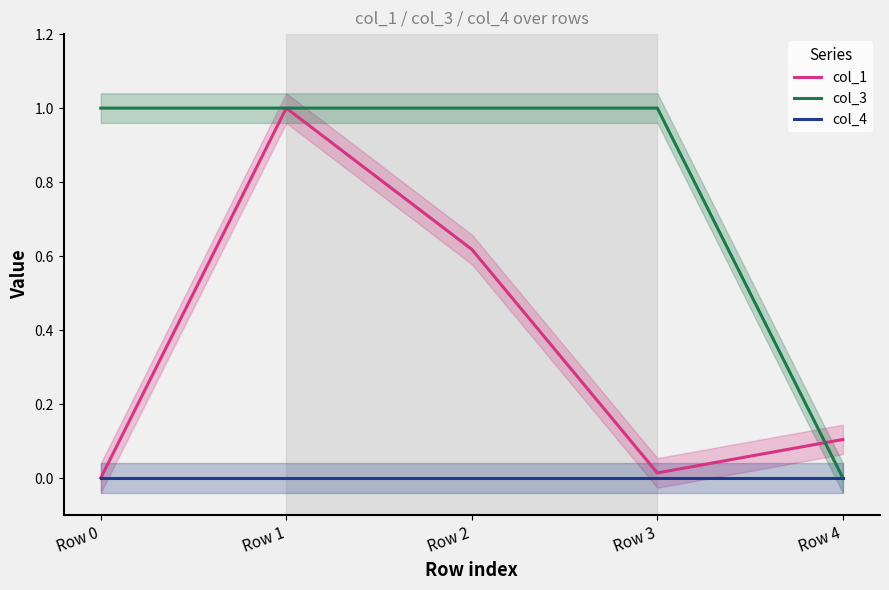

Which series changed the most between Row 0 and Row 4?

col_3